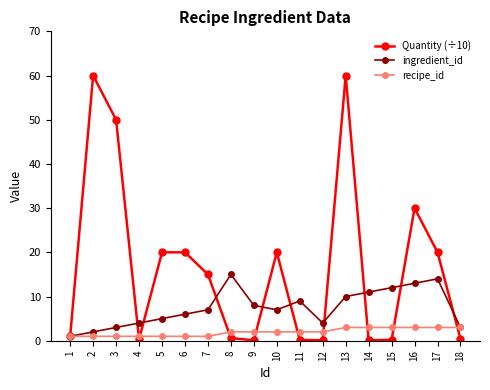

Is it true that recipe_id equals 3.0 at 15?

True